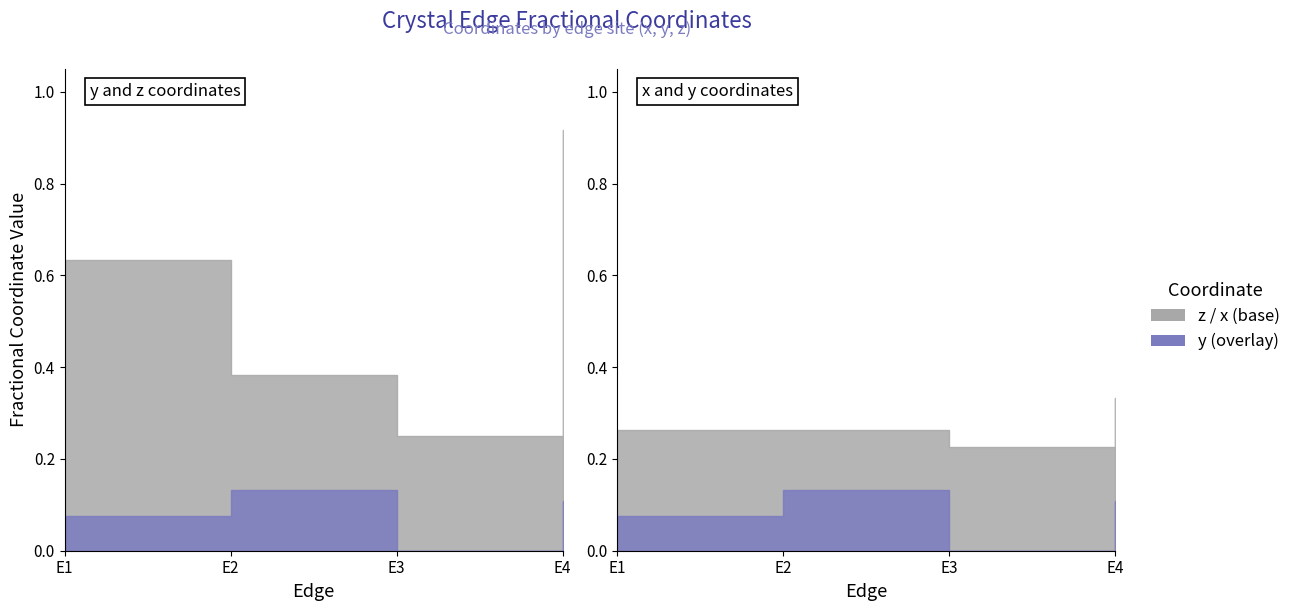

Rank the series at E3 from highest to lowest value.

z, x, y